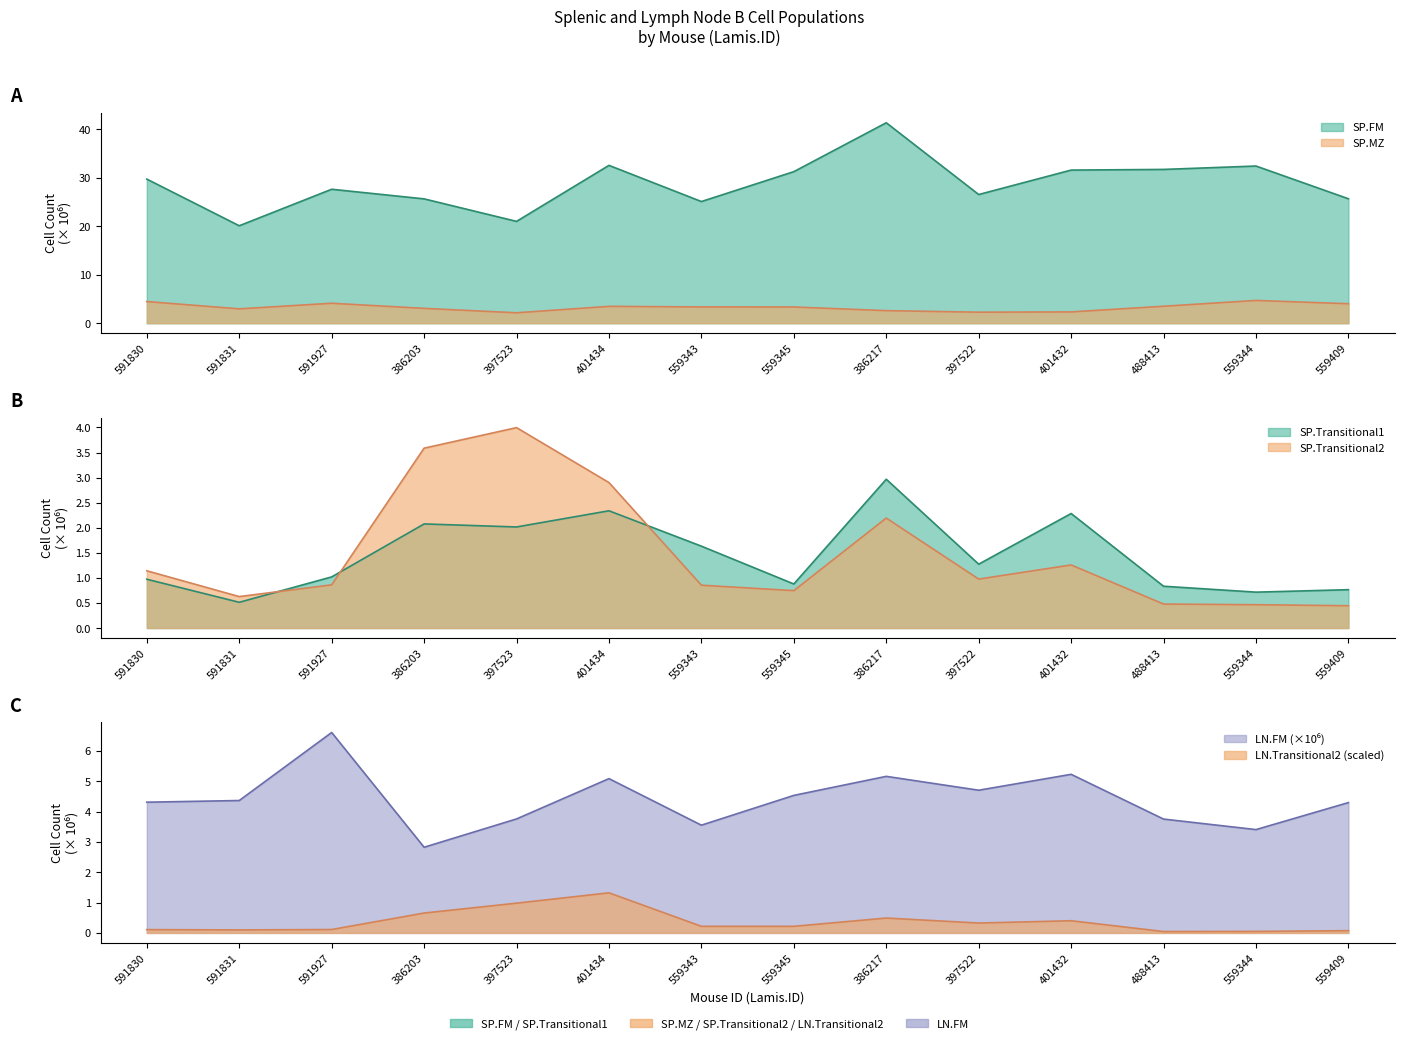

True or false: SP.FM and LN.Transitional2 cross at least once.

False